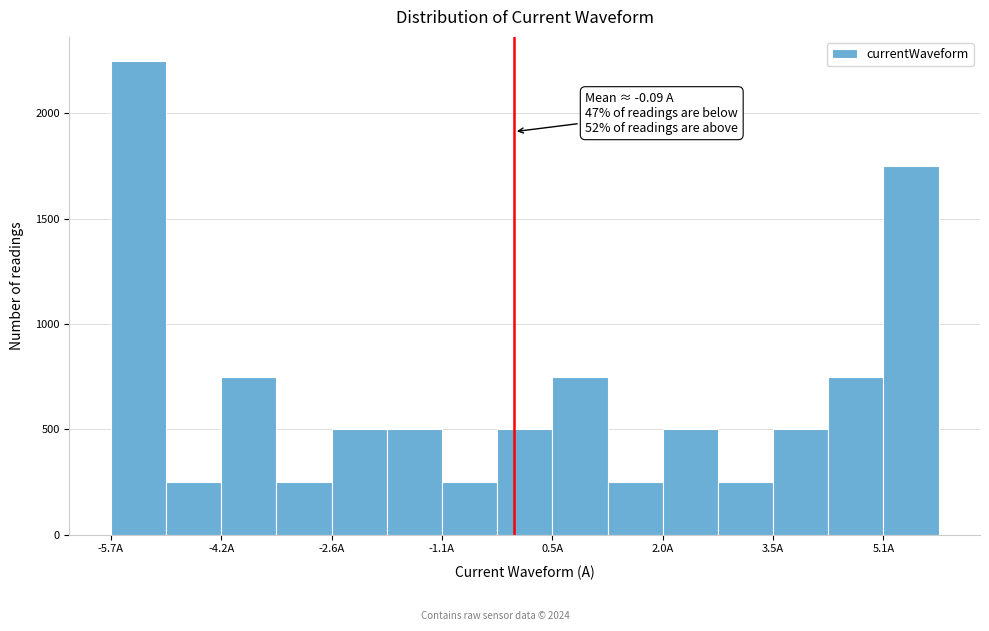

Around what value on the x-axis is the tallest bar? Give the approximate position of its centre, as read against the axis.

-5.4